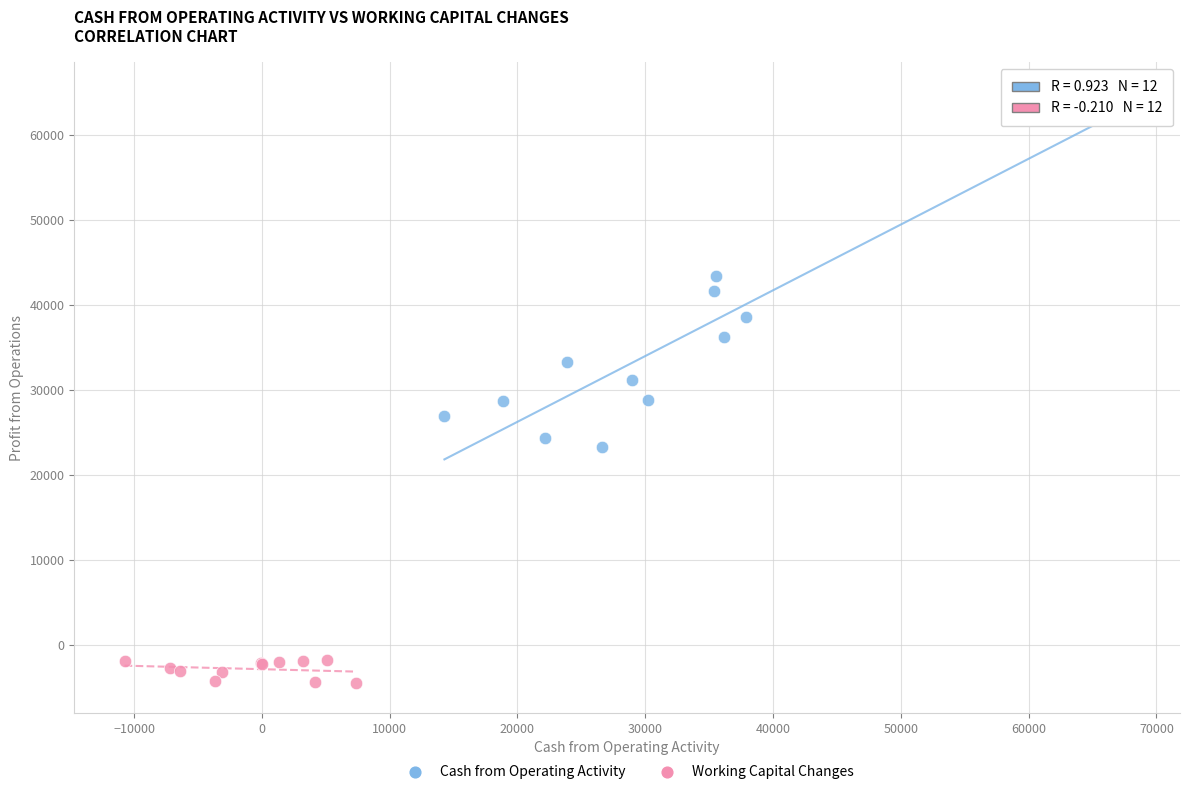

Which series contains the highest Y value?

Cash from Operating Activity